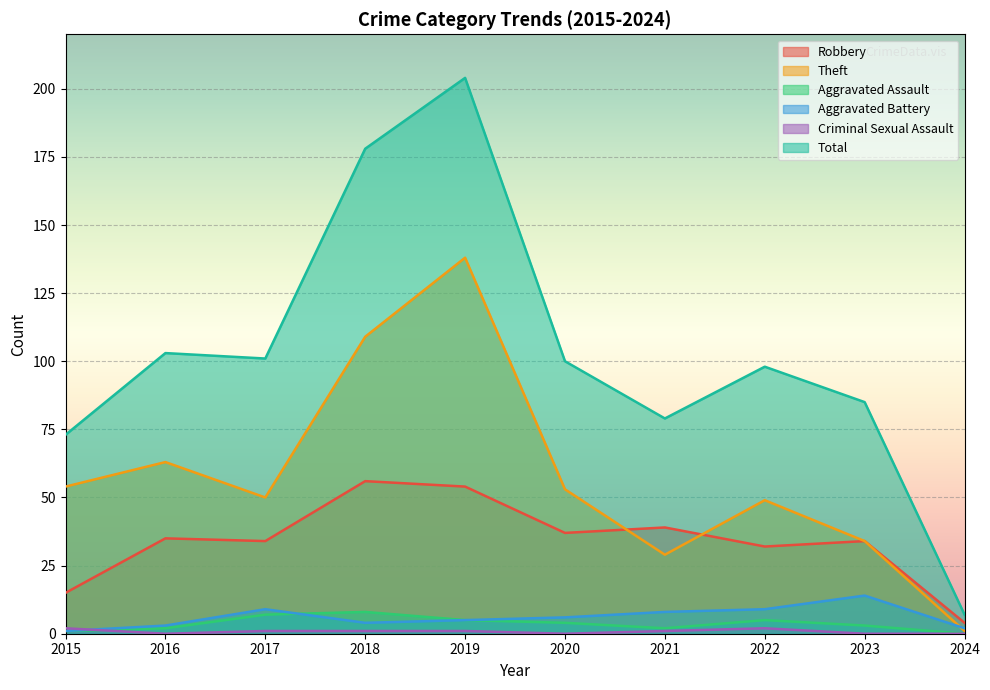

What is the spread (max minus min) of values at 2020?

100